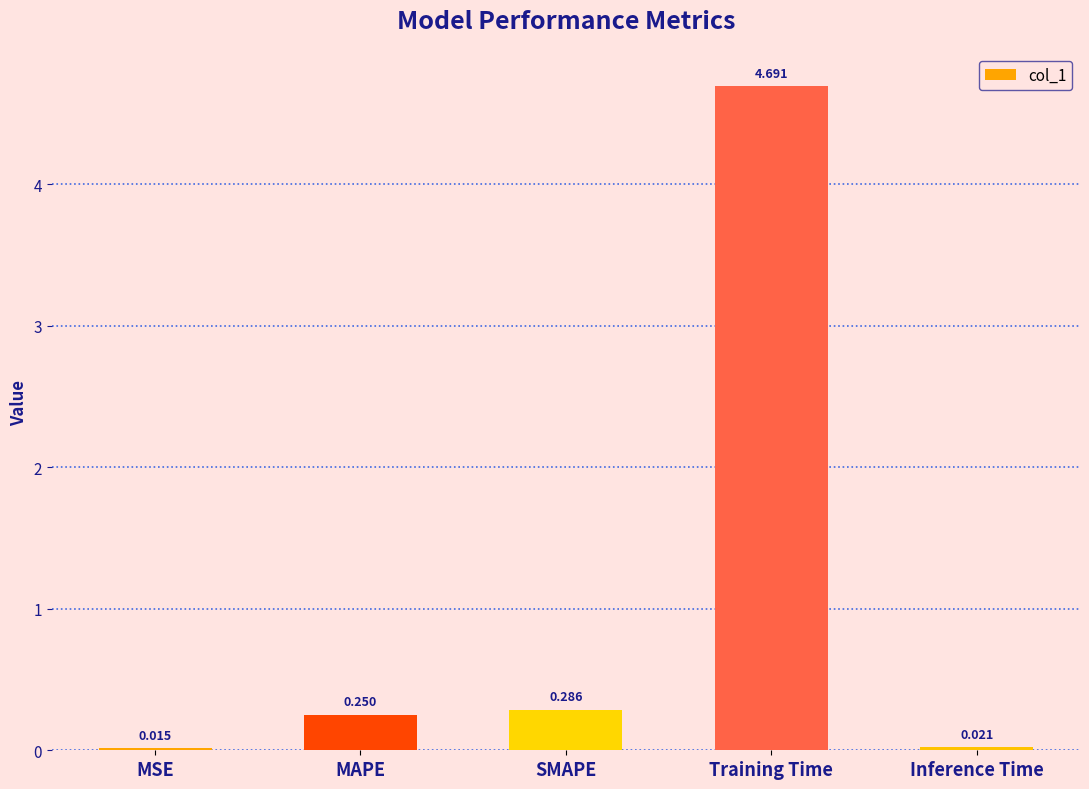

At which category does the chart reach its peak across all series?

Training Time